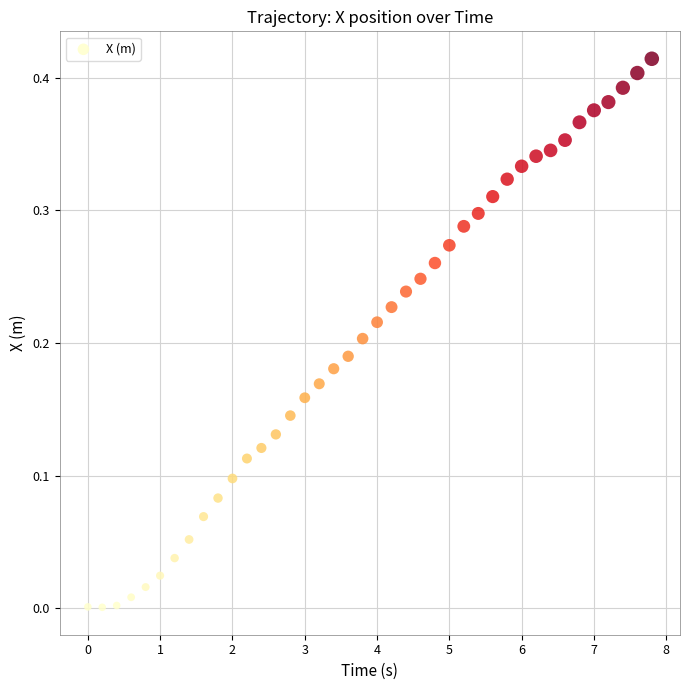

What is the range of X values (max minus min)?

7.8